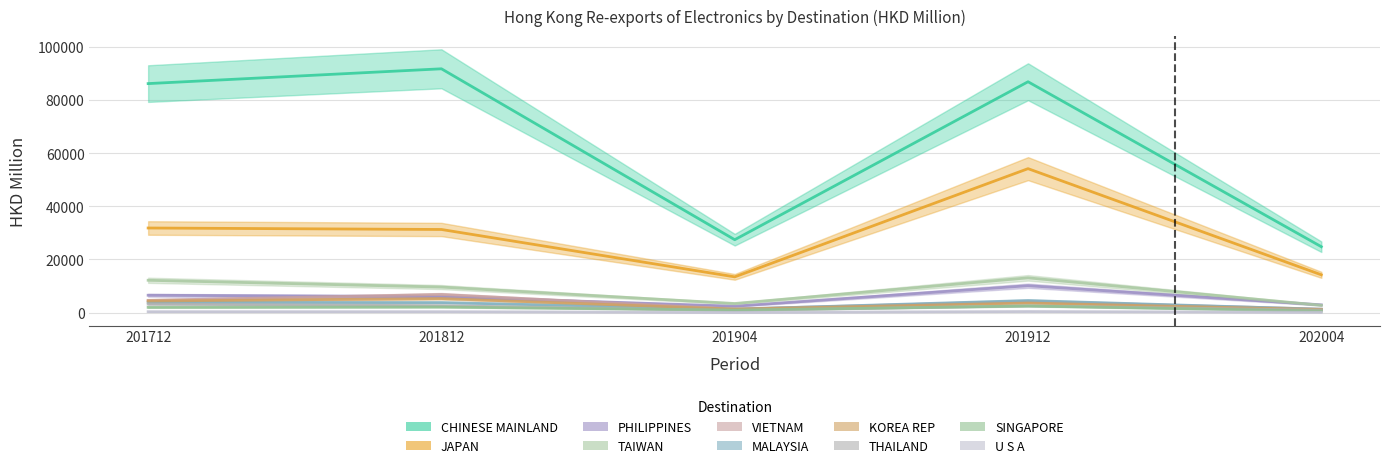

Where do 201712 and 201812 first cross each other?

CHINESE MAINLAND and JAPAN